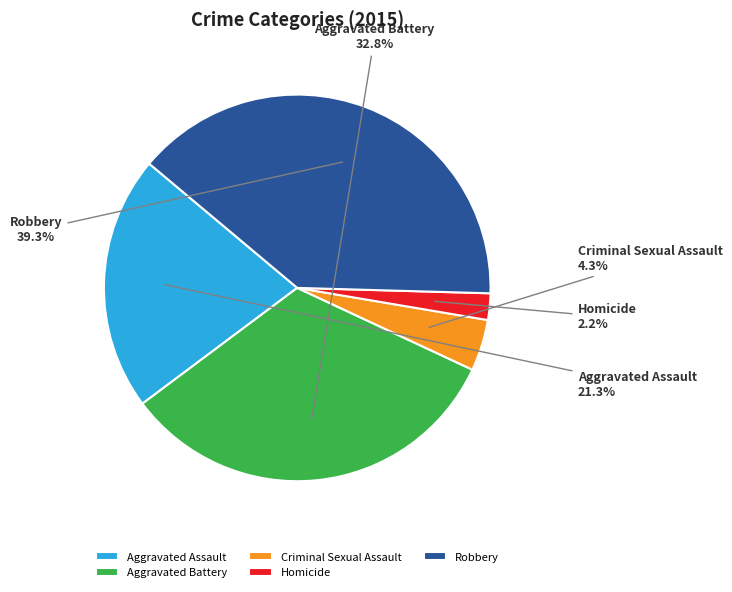

Rank the categories by value from highest to lowest.

Robbery, Aggravated Battery, Aggravated Assault, Criminal Sexual Assault, Homicide